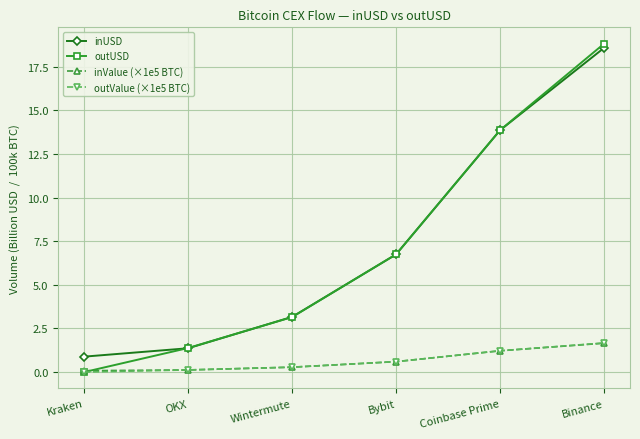

How many values in the inUSD series are below 6?

3